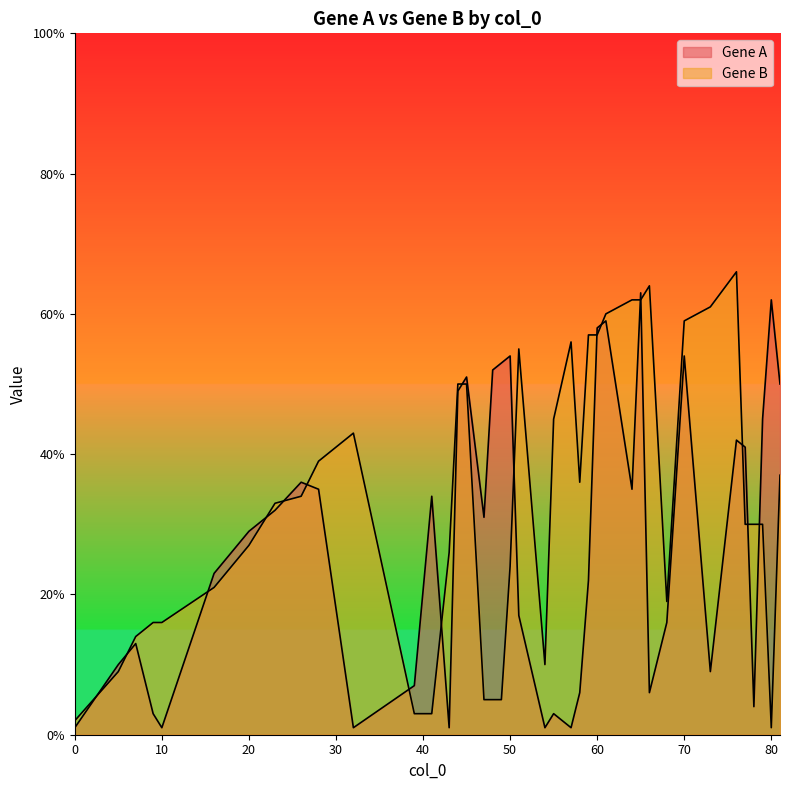

What is the difference between the maximum and minimum values in the Gene A series?

62